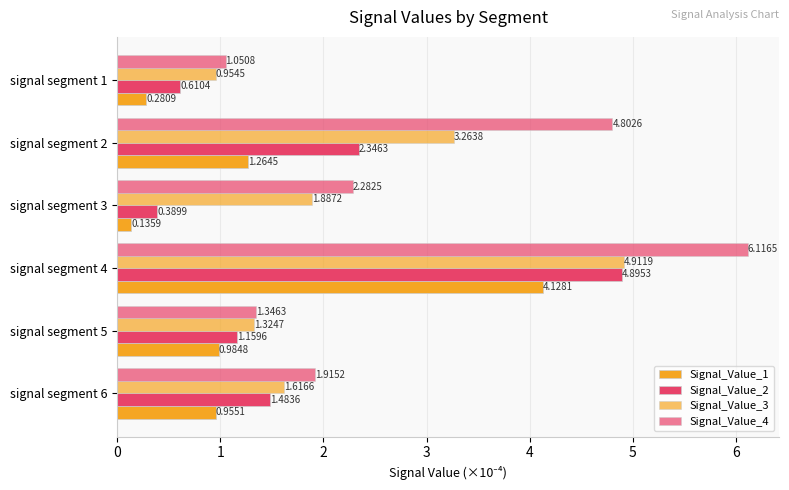

How many categories are shown in the chart?

6